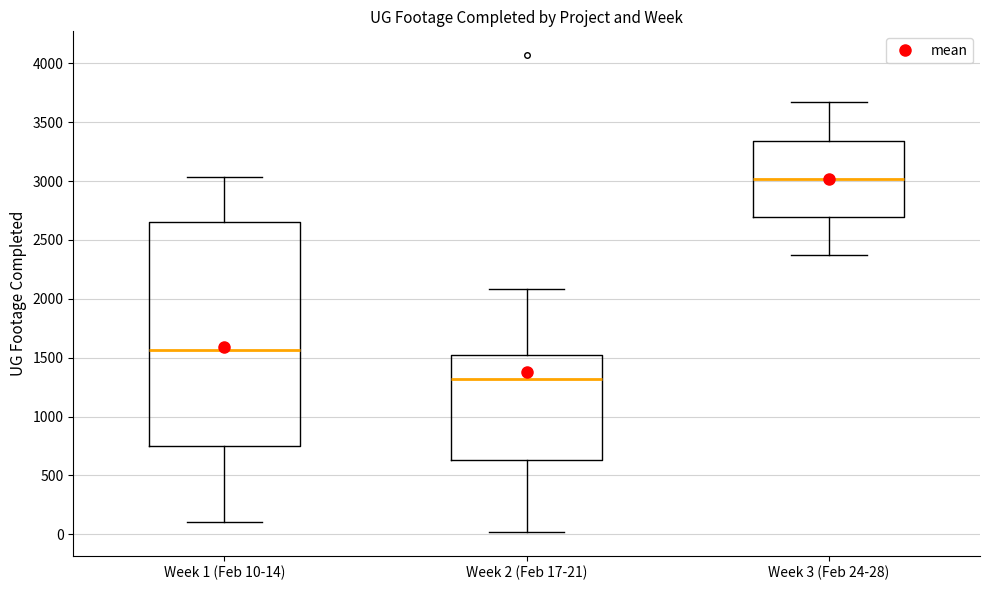

Which box is the tallest, from its lower edge to its upper edge?

Week 1 (Feb 10-14)